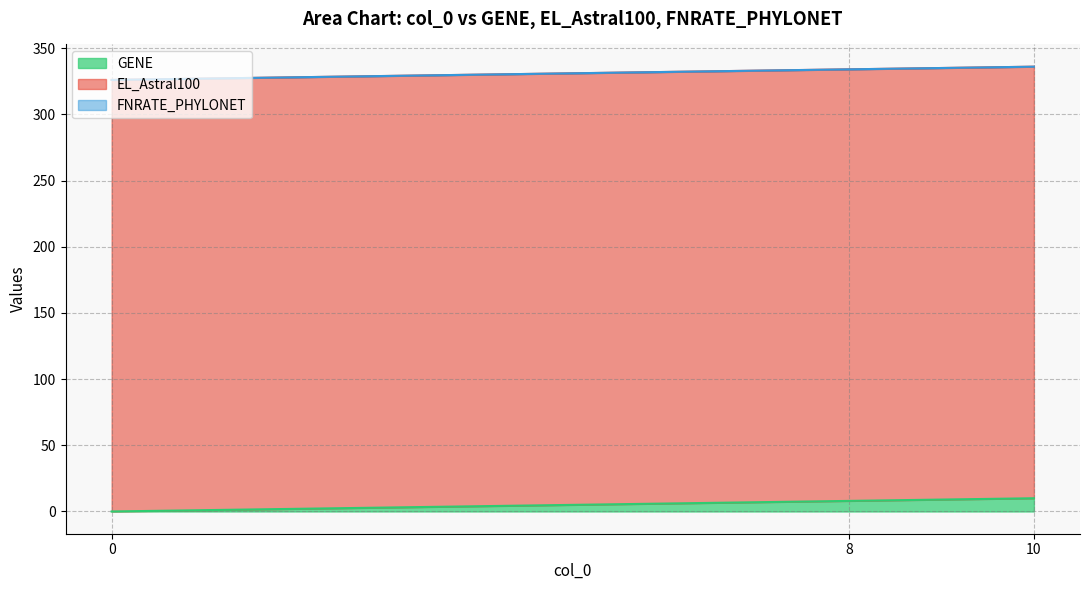

Does the chart display data point markers on the line(s)?

No